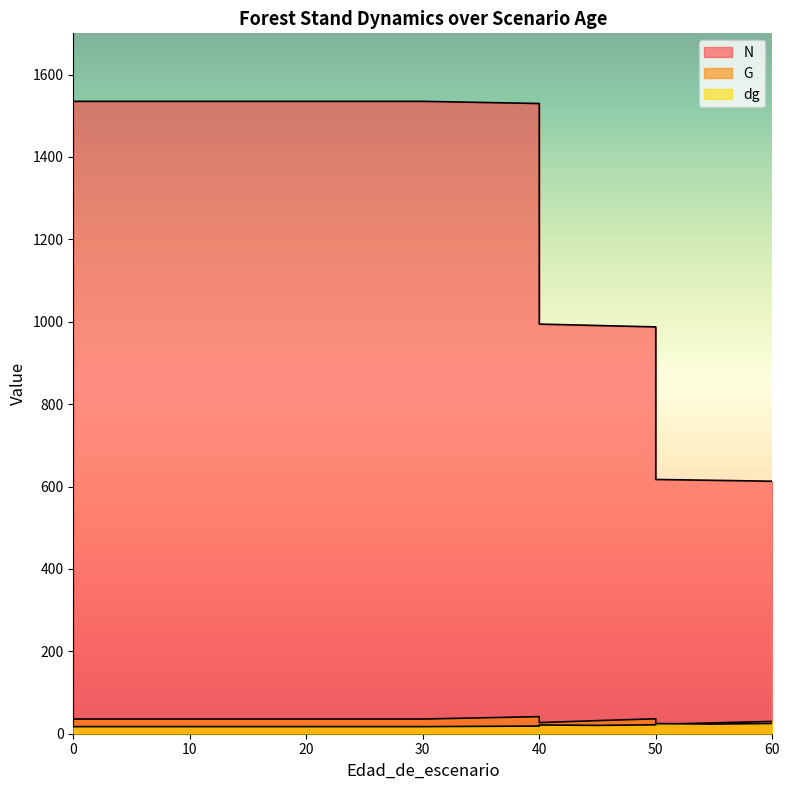

What is the total value across all series at 15?

1587.8